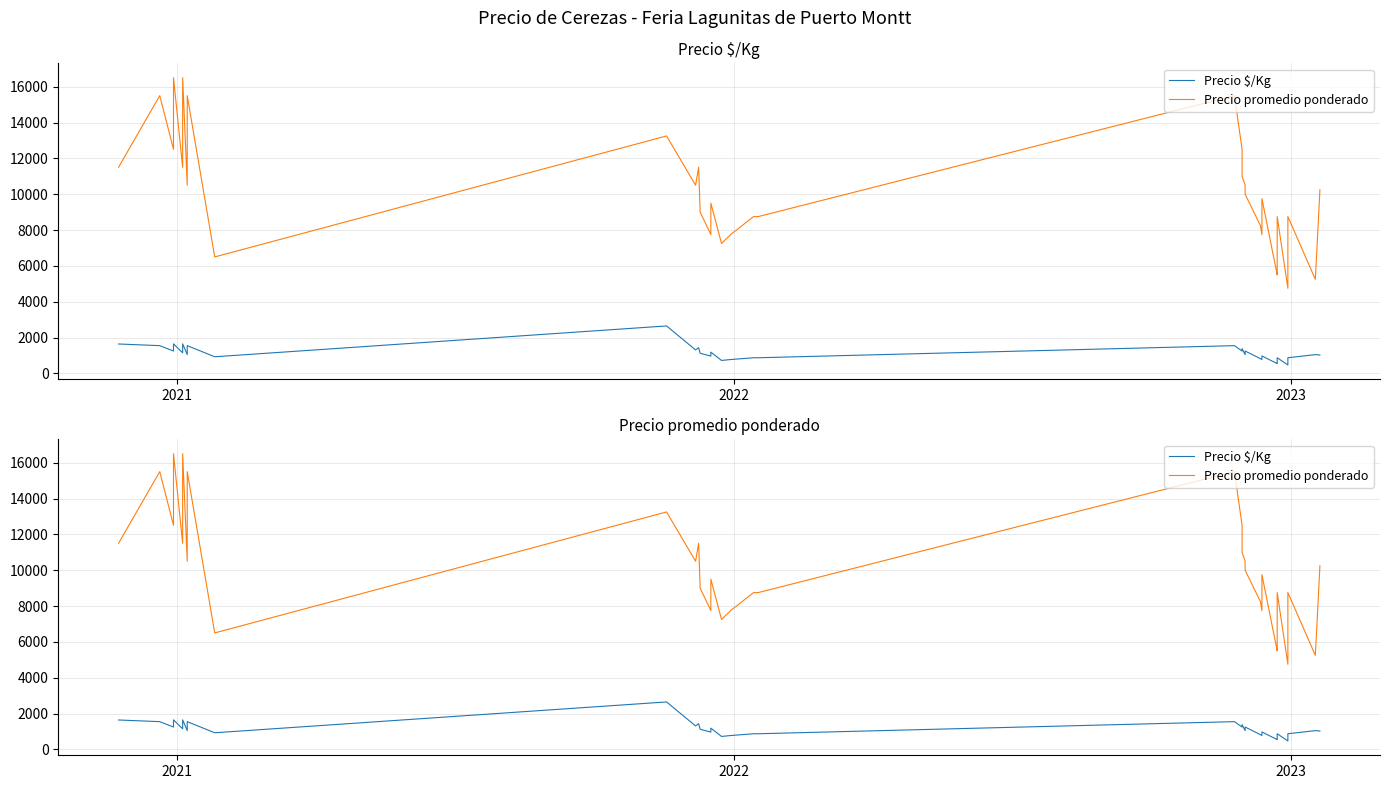

What are all the series names shown in the legend?

Precio $/Kg, Precio promedio ponderado